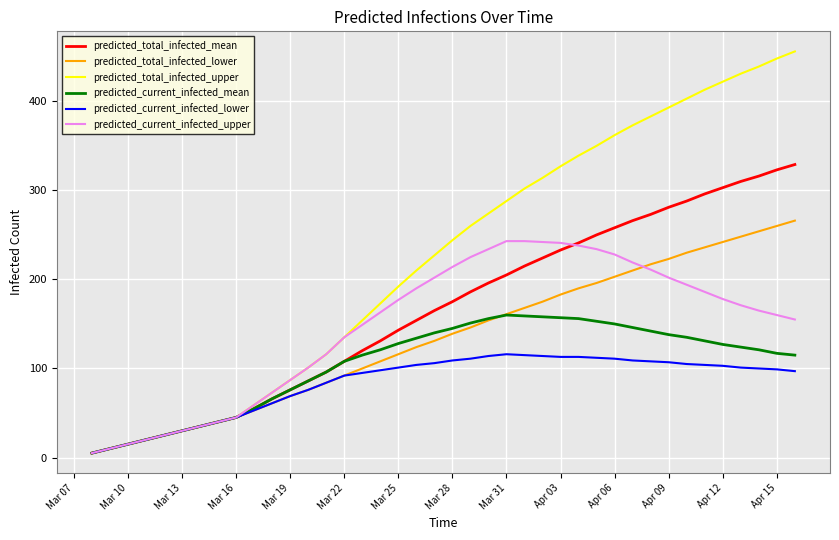

Which series has the largest total across all categories?

predicted_total_infected_upper